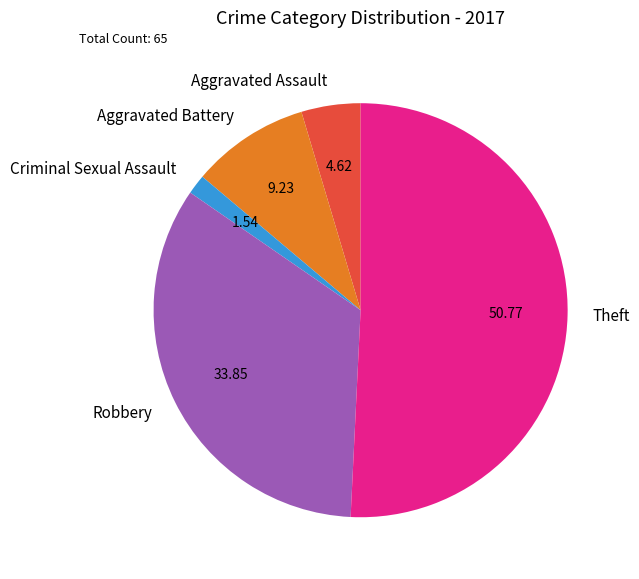

Rank the categories by value from highest to lowest.

Theft, Robbery, Aggravated Battery, Aggravated Assault, Criminal Sexual Assault